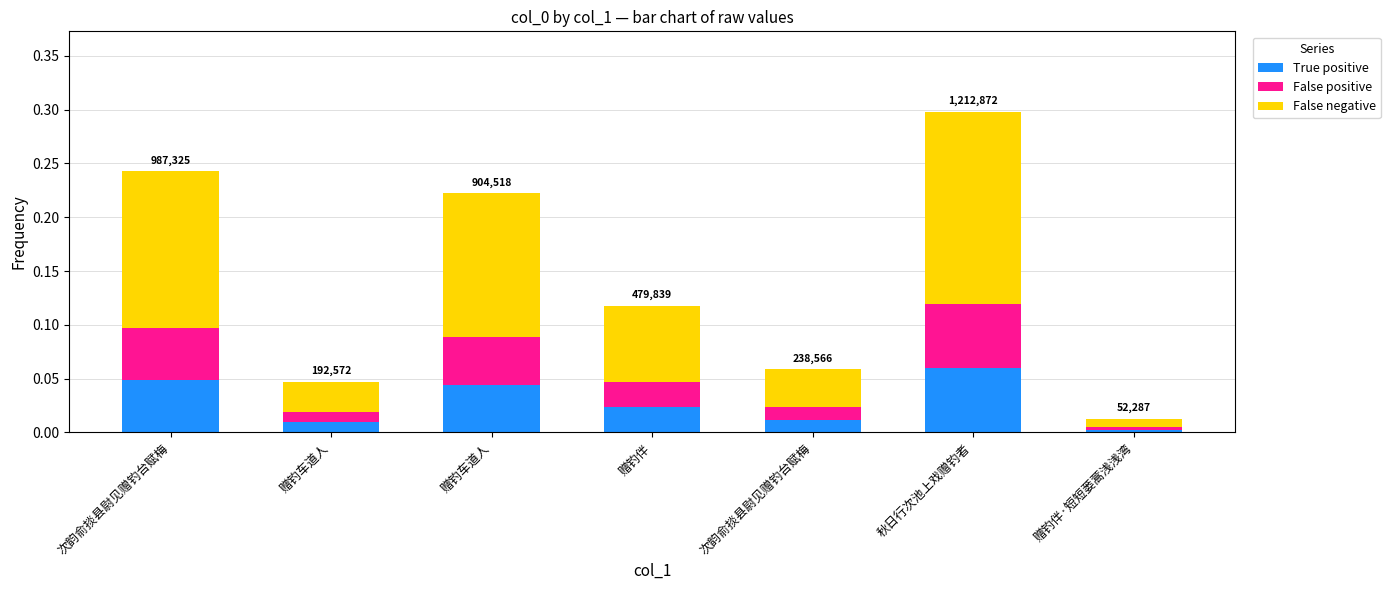

What are all the series names shown in the legend?

True positive, False positive, False negative